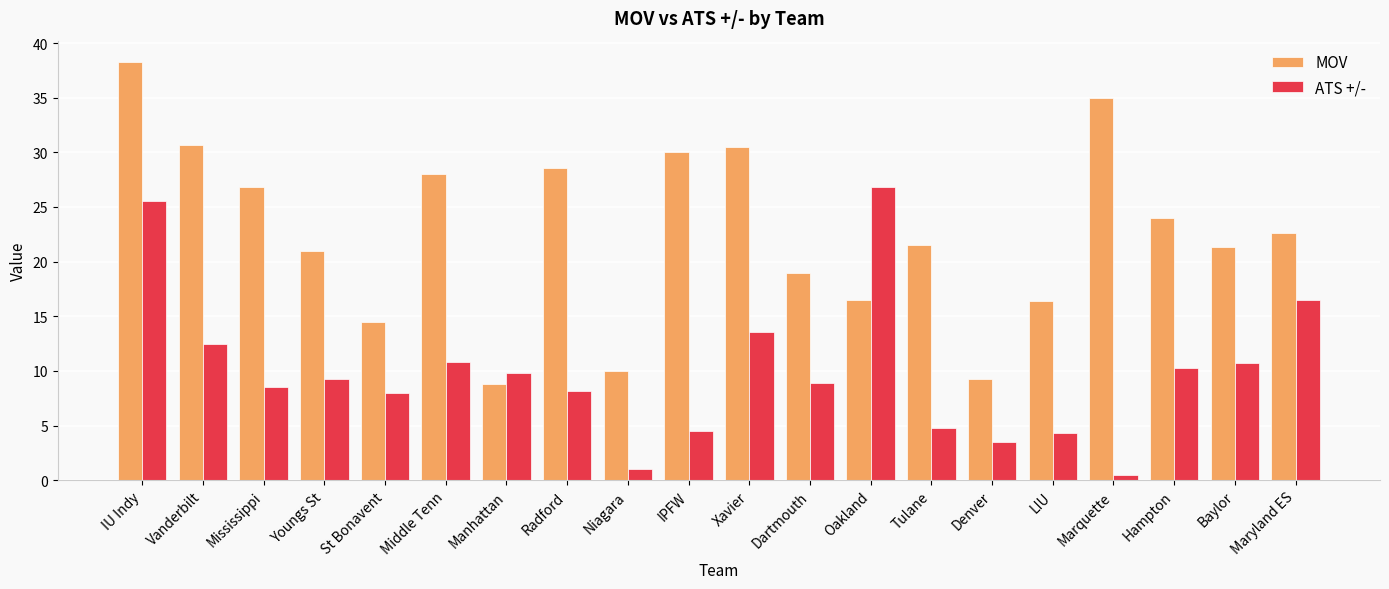

The value of MOV at Baylor is 21.3. True or false?

True